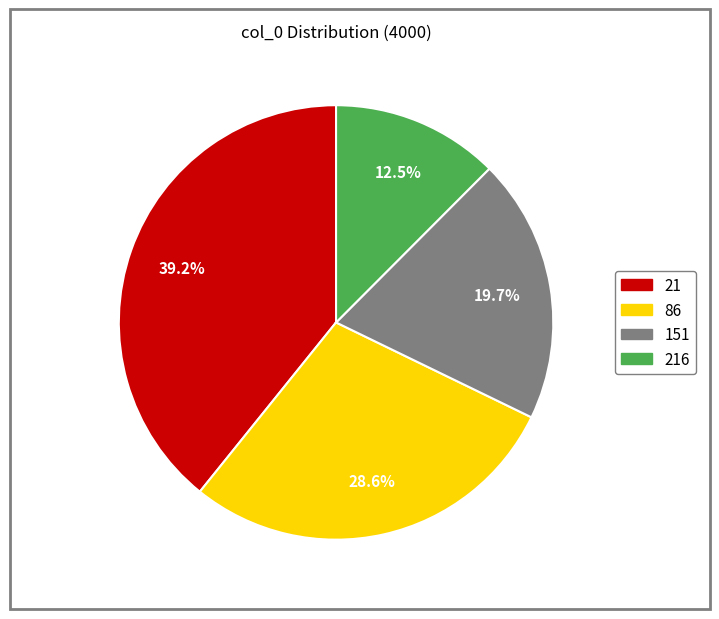

Is there any slice that represents more than half of the pie?

No